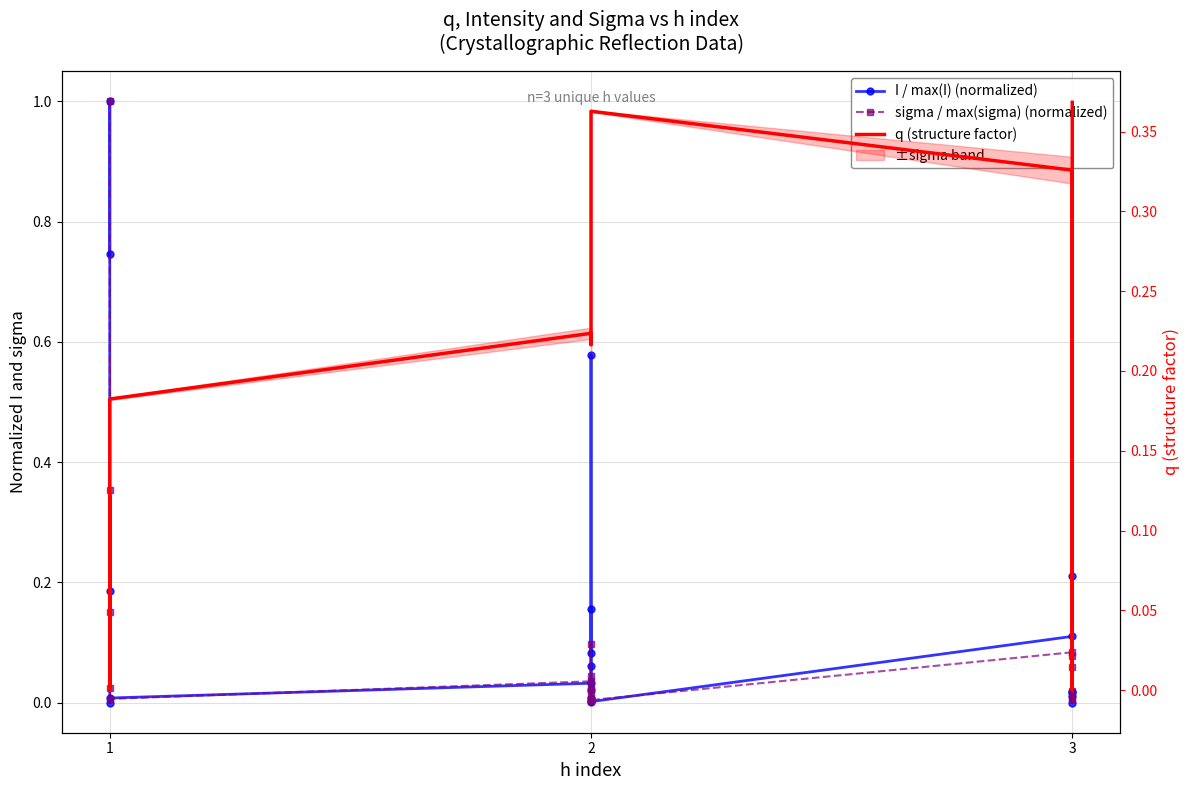

At which label does I / max(I) (normalized) reach its minimum?

3